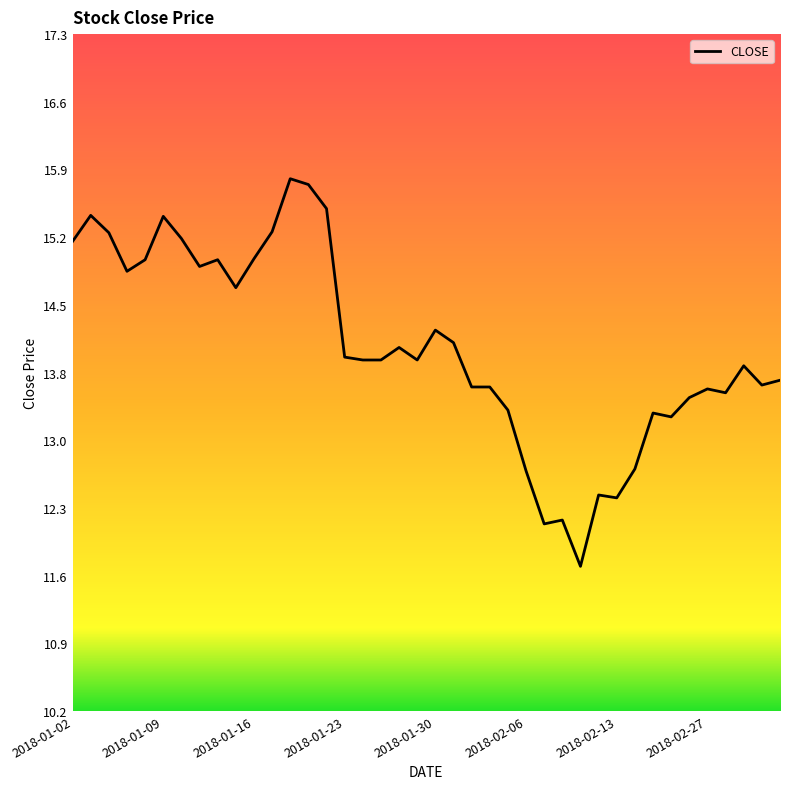

What is the difference between the maximum and minimum values?

4.0